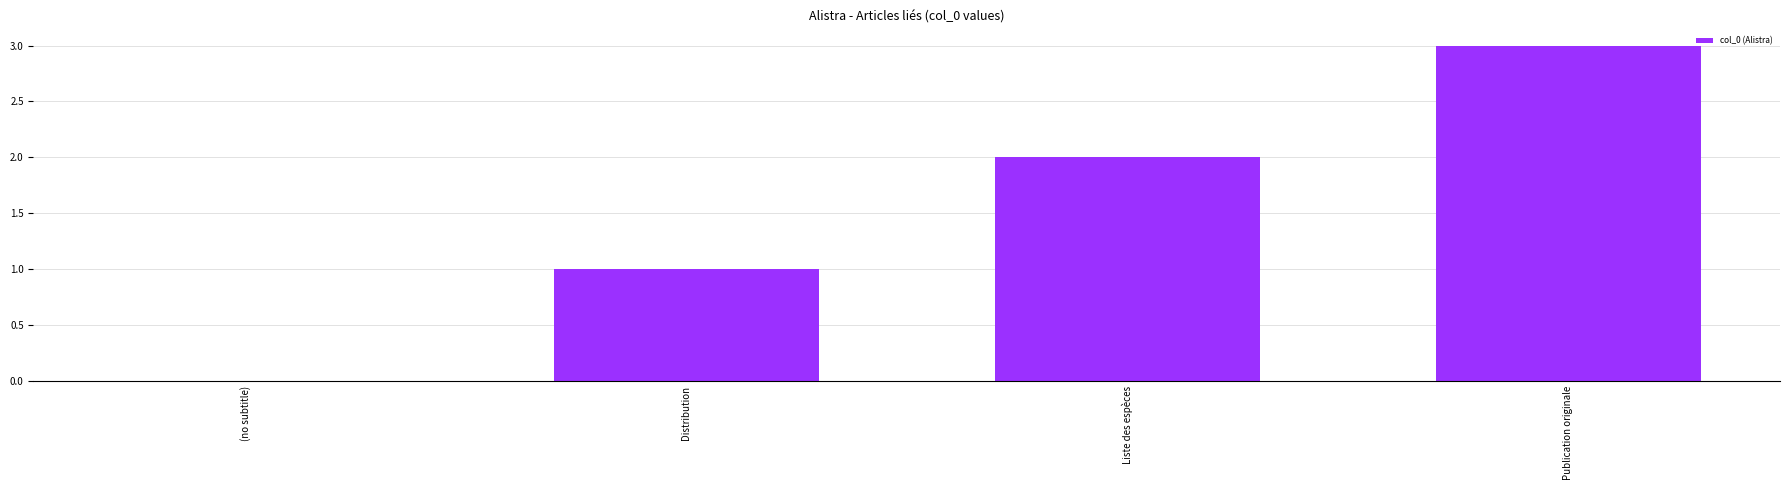

What is the greatest value displayed?

3